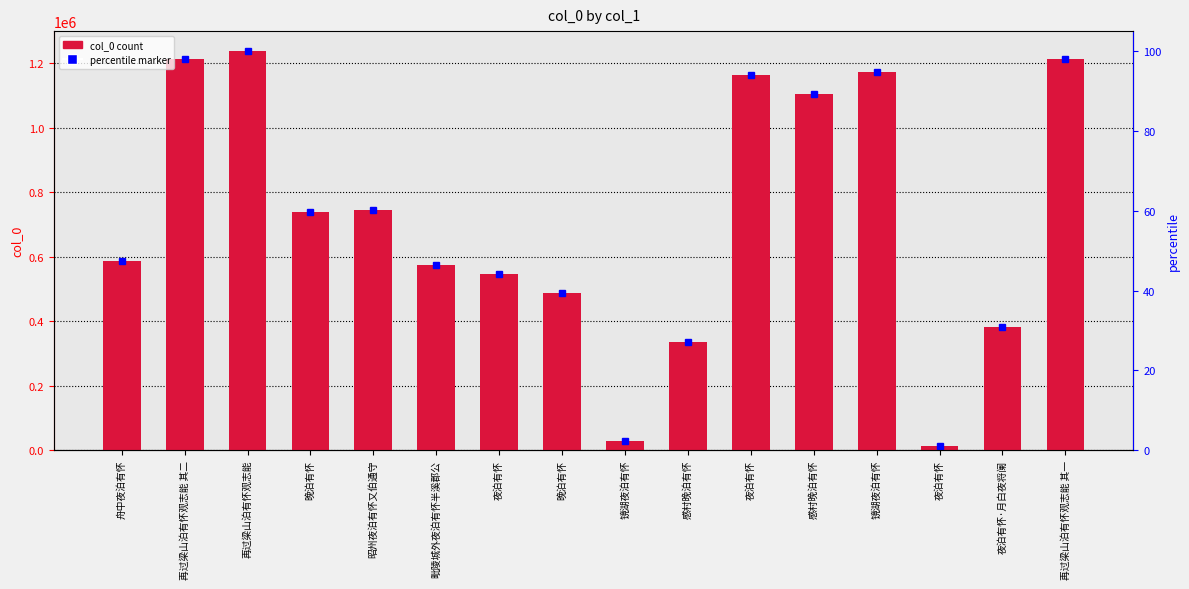

List the labels in order of value, largest first.

再过梁山泊有怀观志能, 再过梁山泊有怀观志能 其二, 再过梁山泊有怀观志能 其一, 镜湖夜泊有怀, 夜泊有怀, 感村晚泊有怀, 昭州夜泊有怀又伯通守, 晚泊有怀, 舟中夜泊有怀, 毗陵城外夜泊有怀半溪郡公, 夜泊有怀, 晚泊有怀, 夜泊有怀·月白夜将阑, 感村晚泊有怀, 镜湖夜泊有怀, 夜泊有怀